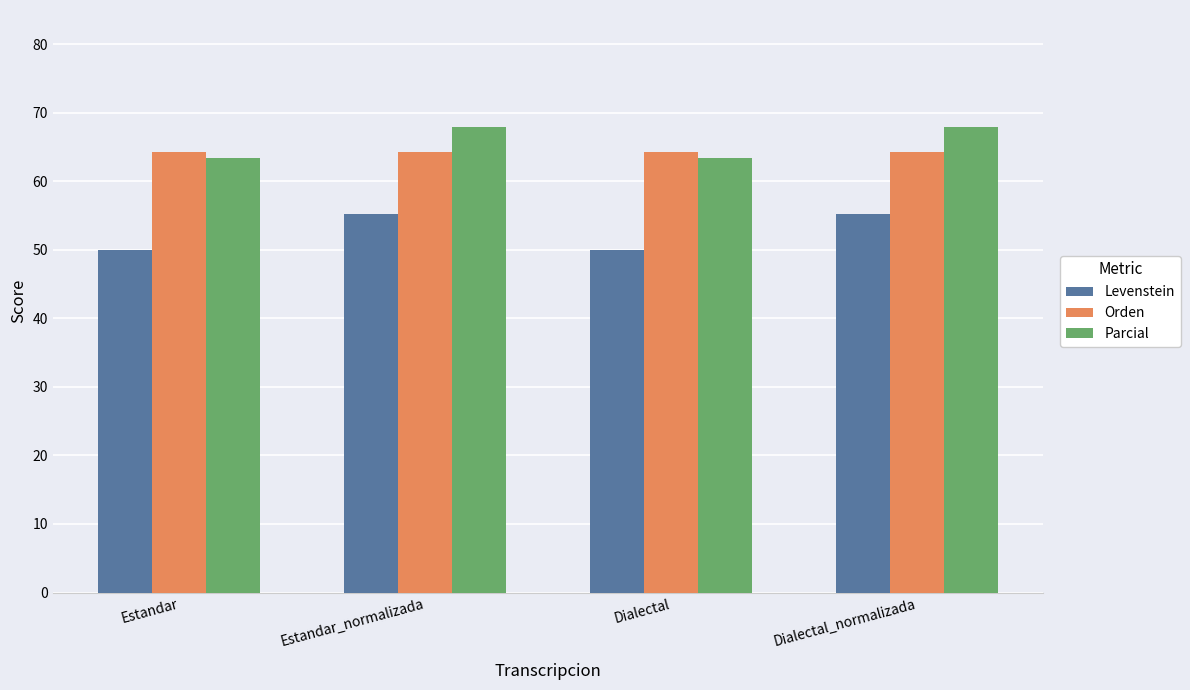

What are all the series names shown in the legend?

Levenstein, Orden, Parcial